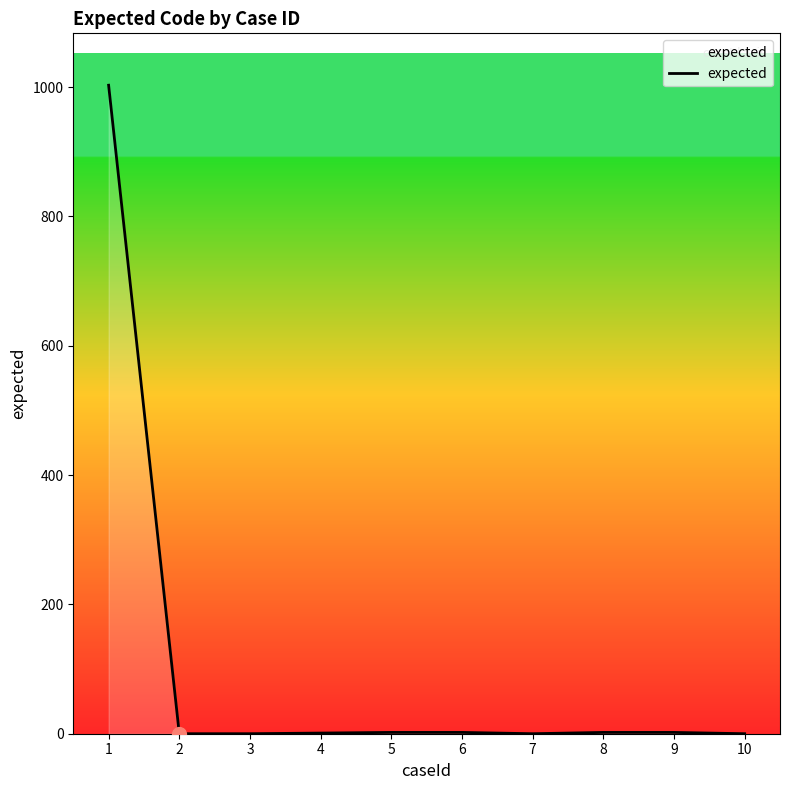

How many lines are shown in the chart?

1